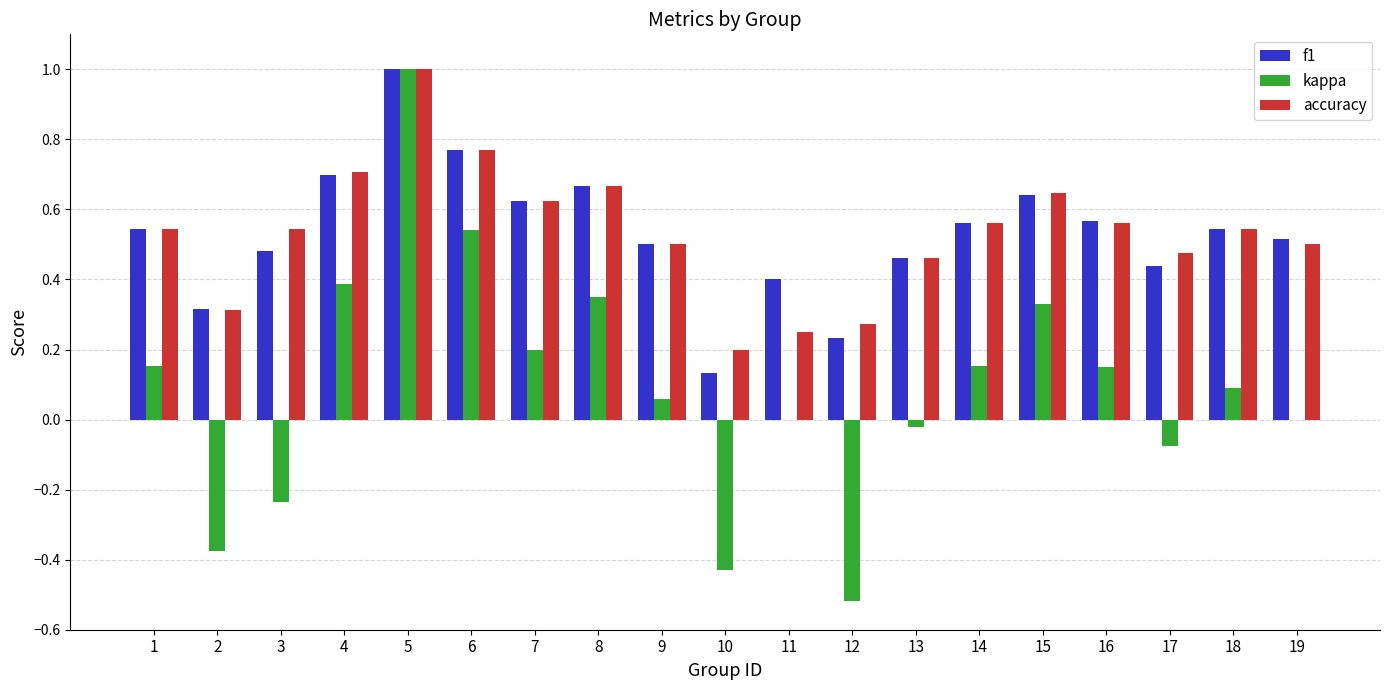

The kappa series shows 0.1 at 18. True or false?

True